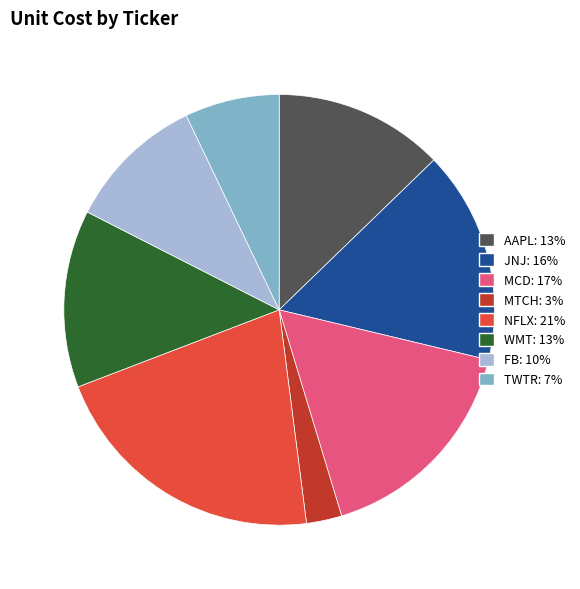

Which has a higher value, MCD or MTCH?

MCD